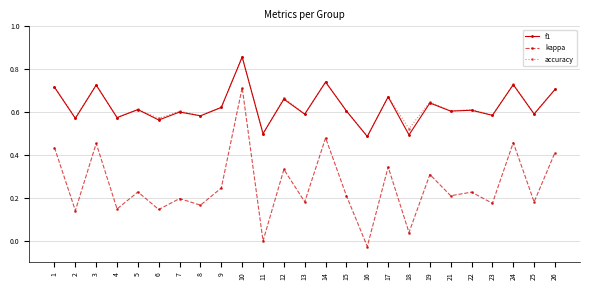

Is the value of kappa at 23 greater than the value of f1 at 21?

No